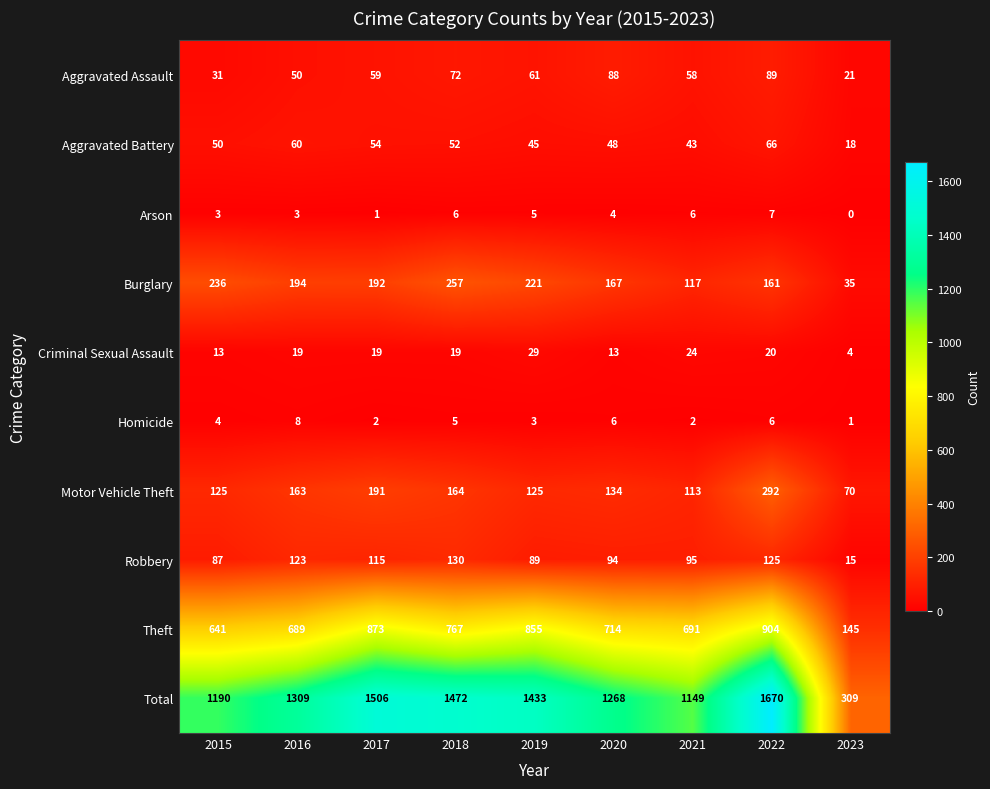

At which category is the sum across all series the highest?

2022